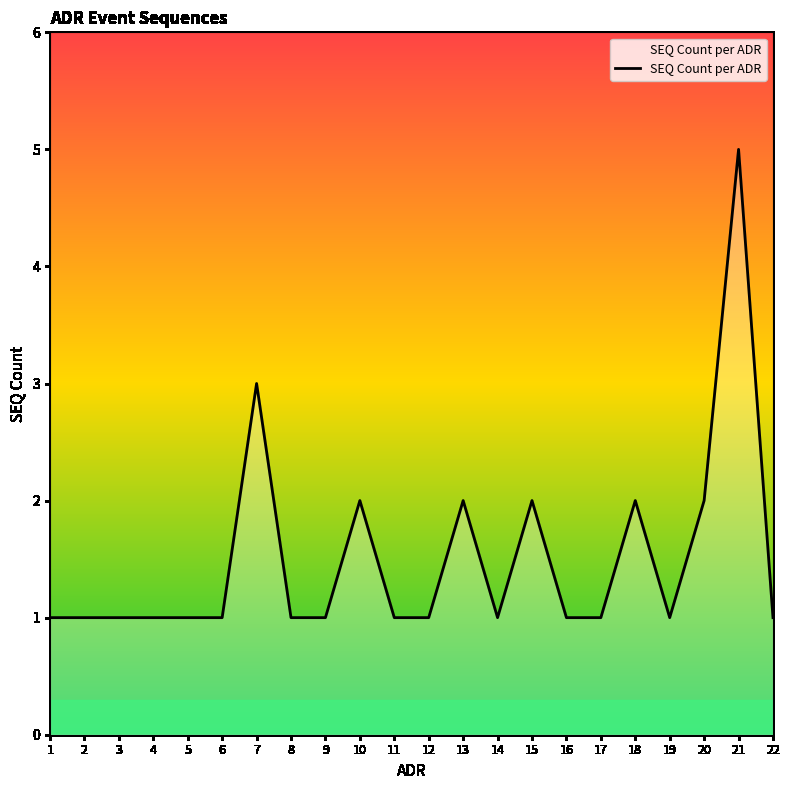

True or false: the data shows 3 at 20.

False